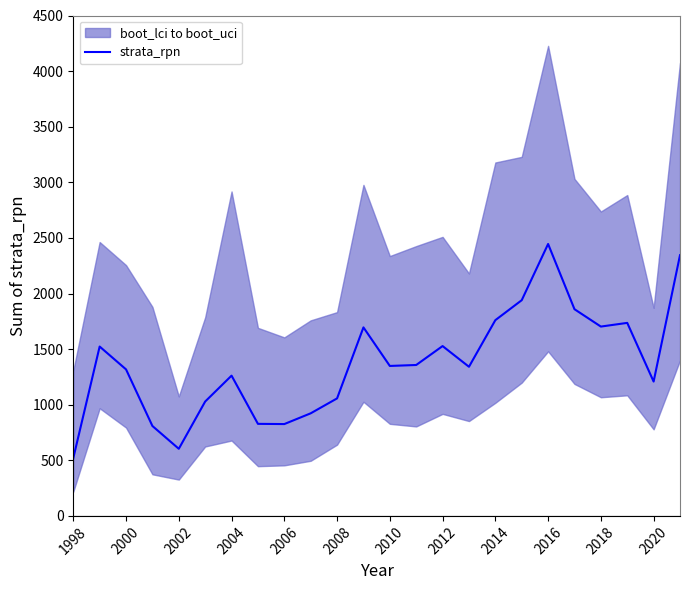

True or false: strata_rpn has a value of 2108.7 at 2004.

False